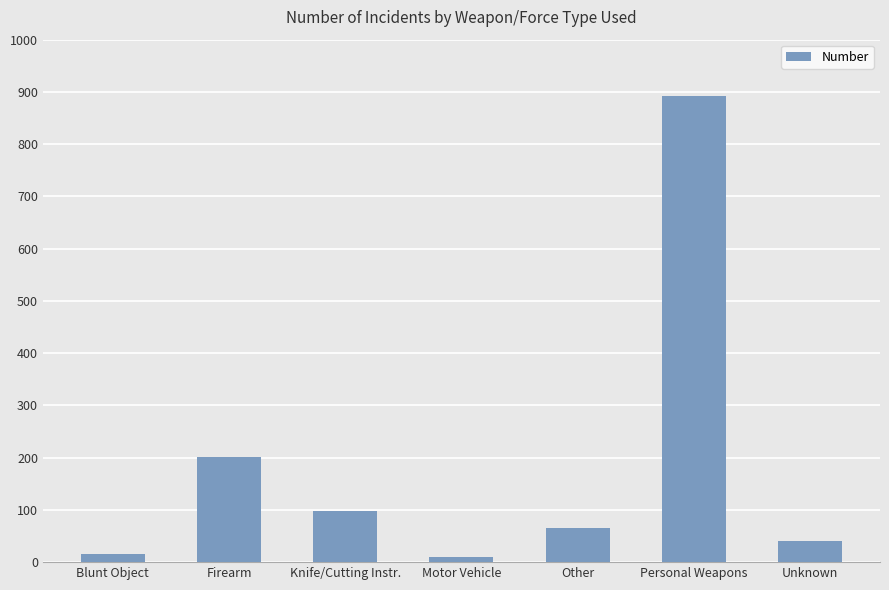

Which label corresponds to the largest value in the chart?

Personal Weapons